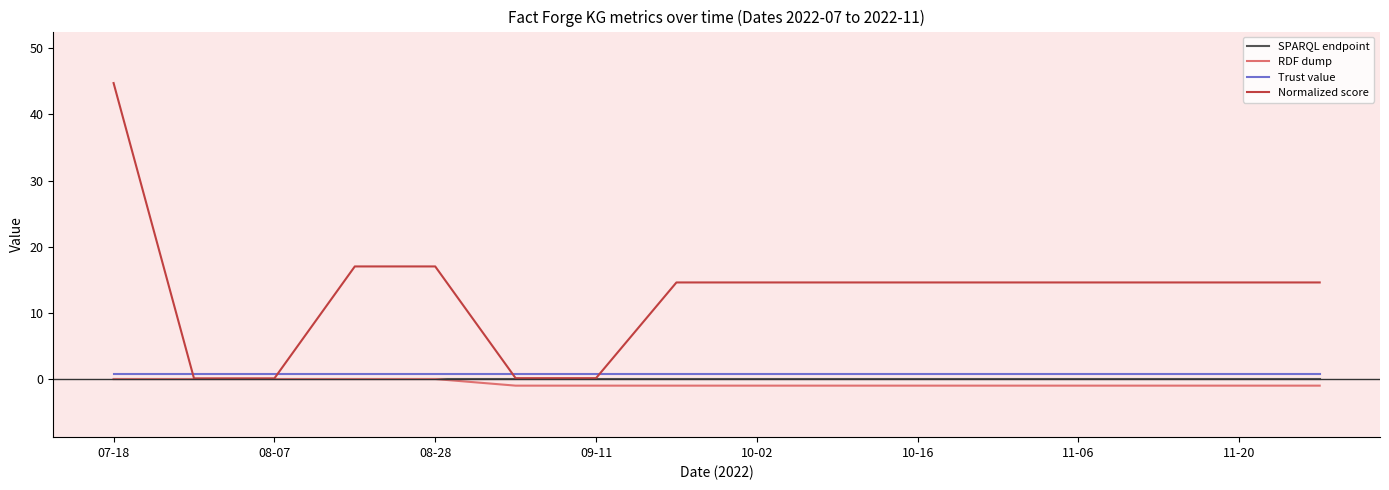

True or false: SPARQL endpoint and Trust value intersect in this chart.

False